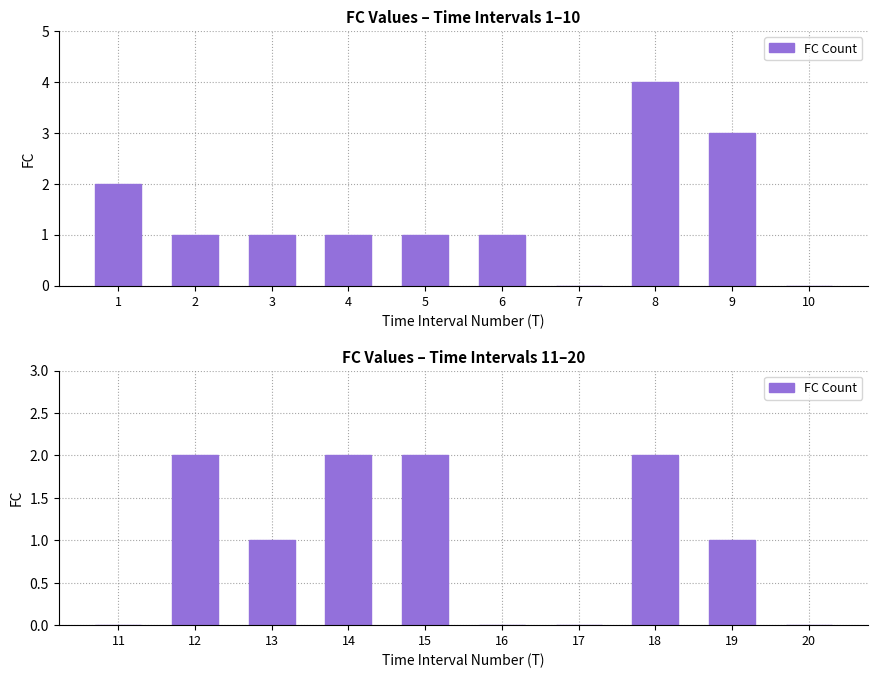

Where is the data nearest to the value 1?

13